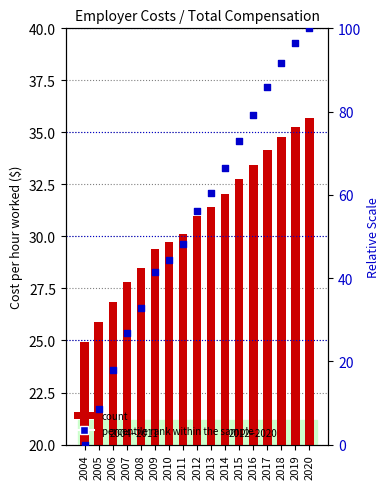

Is the value of percentile rank within the sample at 2010 greater than the value of Total Compensation at 2014?

Yes